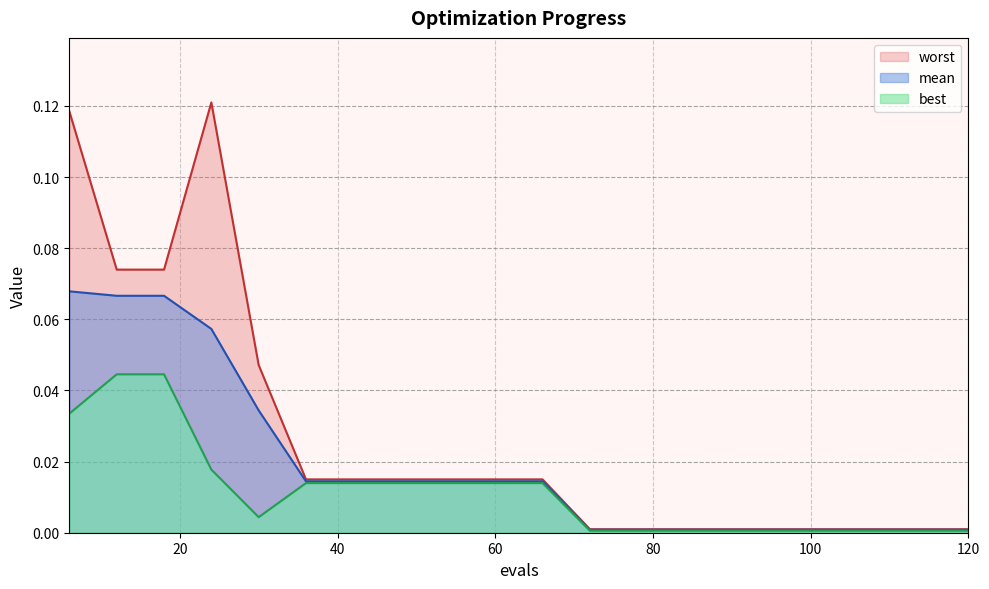

In worst, how many points are higher than both neighbors (excluding endpoints)?

1